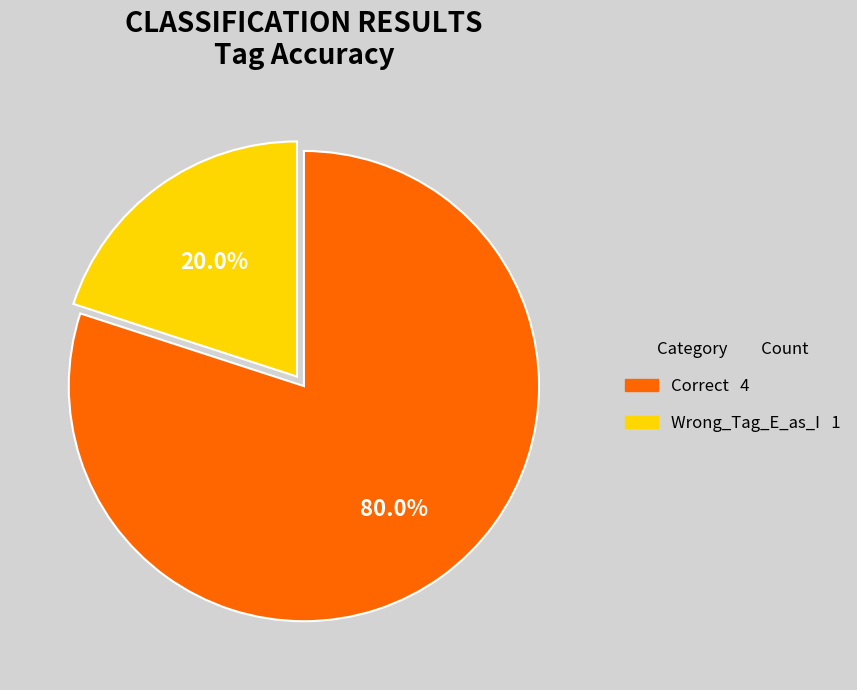

To the nearest percent, what percentage of the pie is Wrong_Tag_E_as_I?

20%